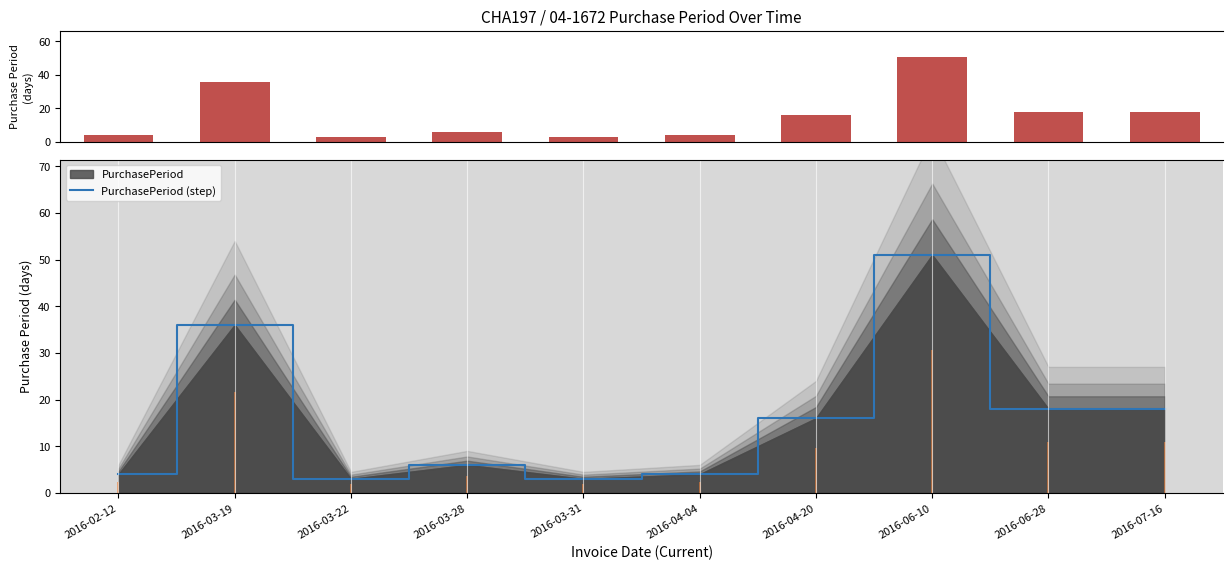

Are the bars grouped side by side (vs. stacked)?

Yes